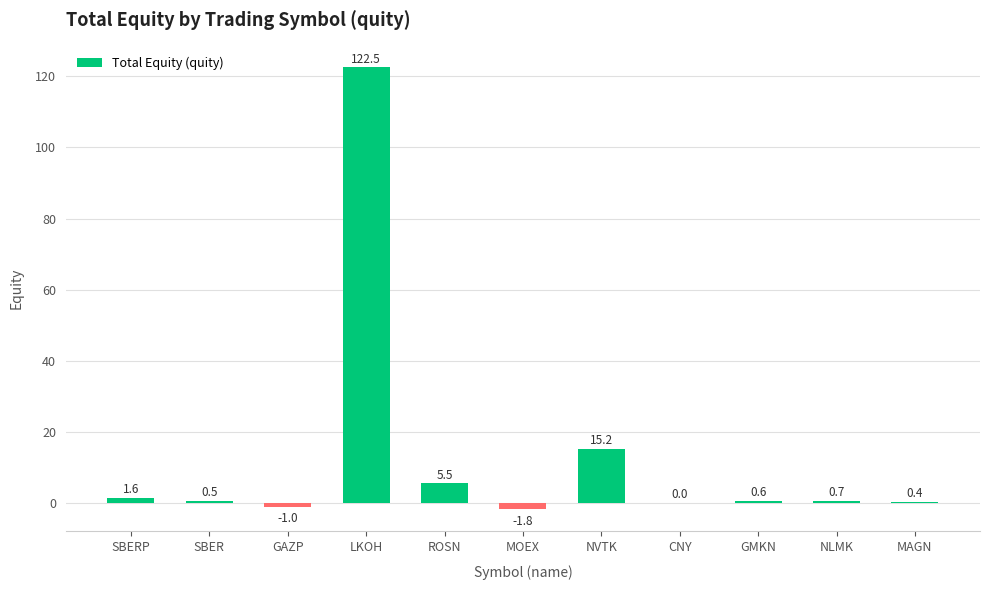

Which label corresponds to the largest value in the chart?

LKOH